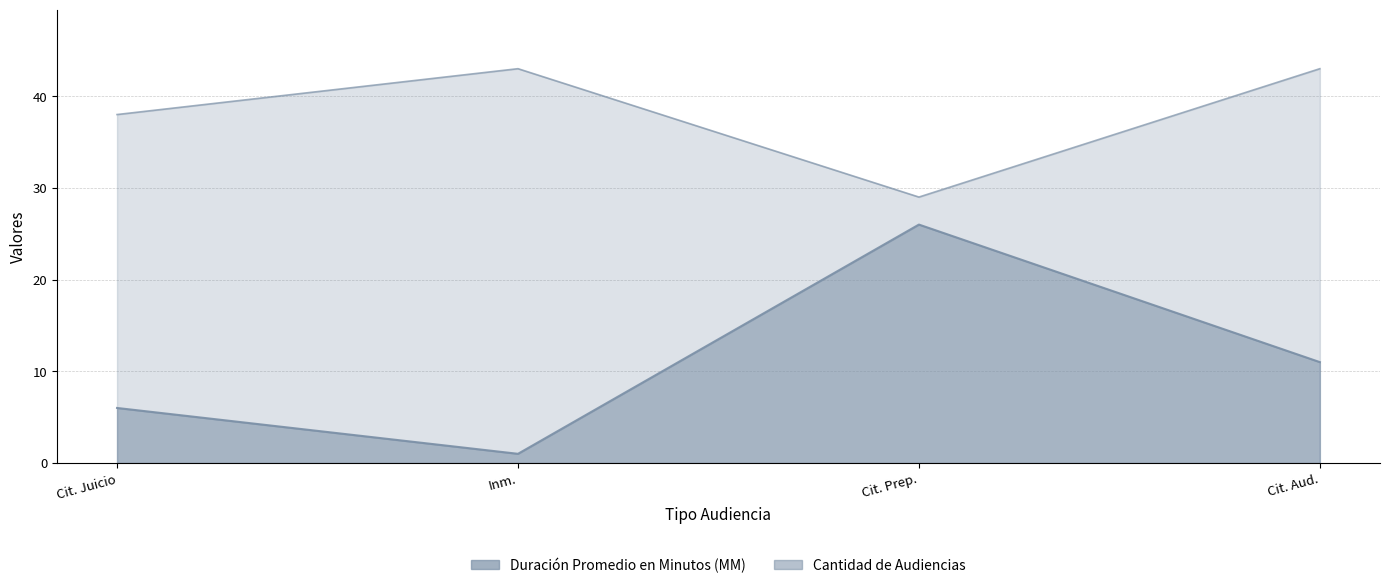

What is the value of the Cantidad de Audiencias point at the 3rd from the left?

26